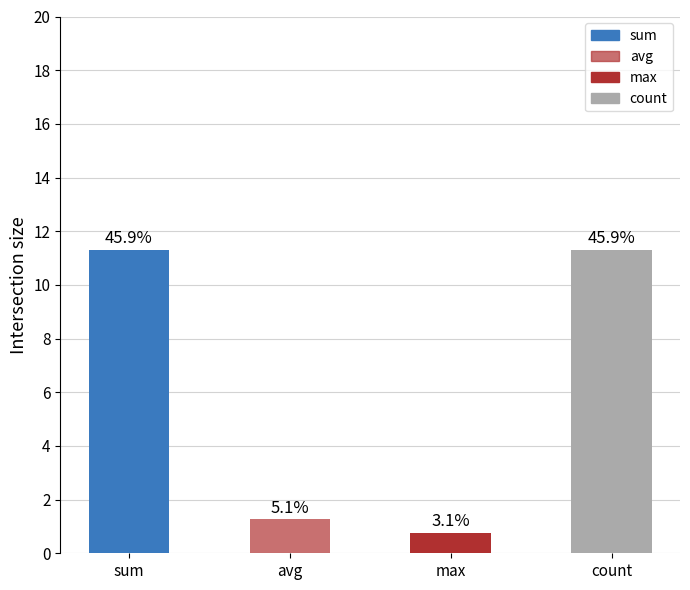

How many bars are there in total?

4